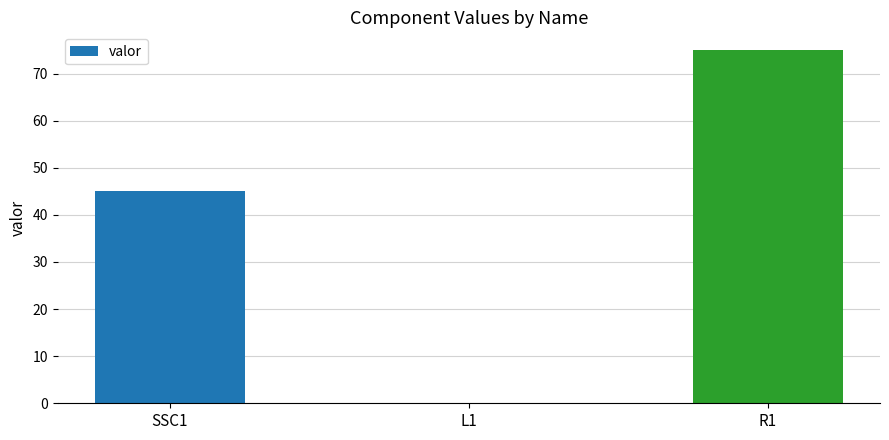

What is the change in value from SSC1 to R1?

+30.0